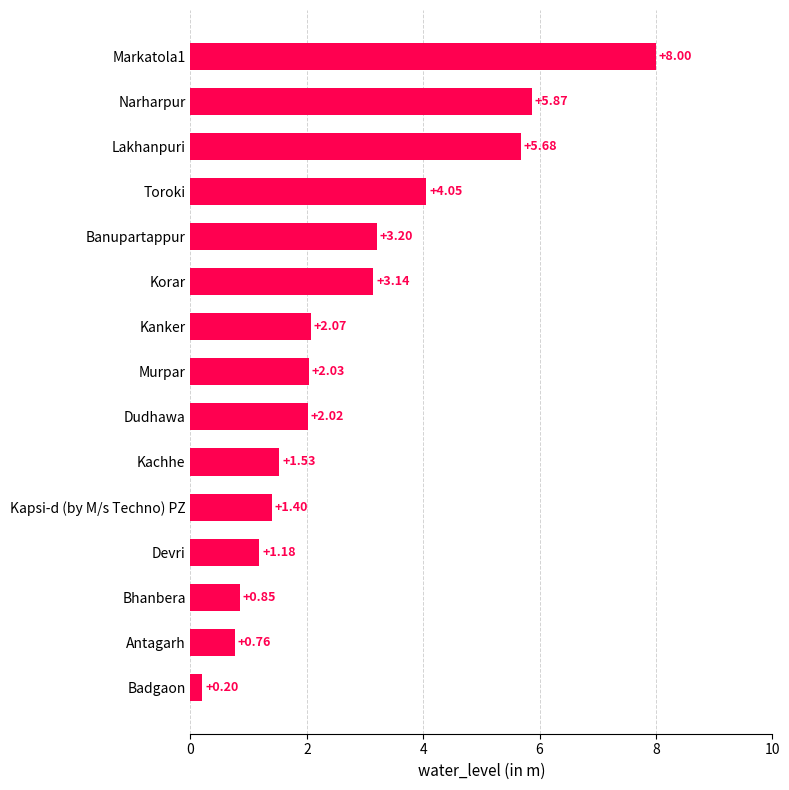

What is the difference between the maximum and minimum values?

7.8